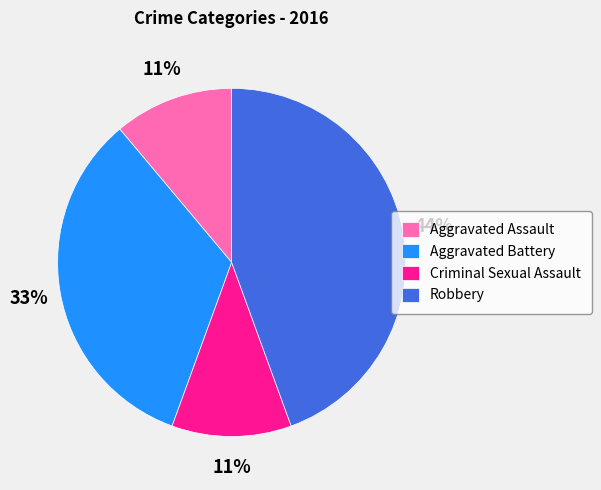

To the nearest percent, what percentage of the pie is Aggravated Assault?

11%